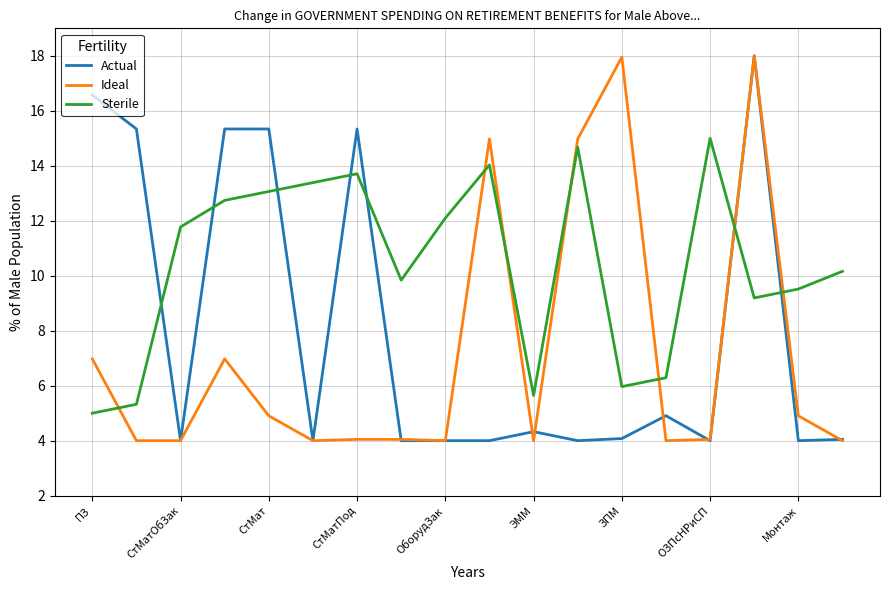

True or false: Actual and Sterile cross at least once.

True